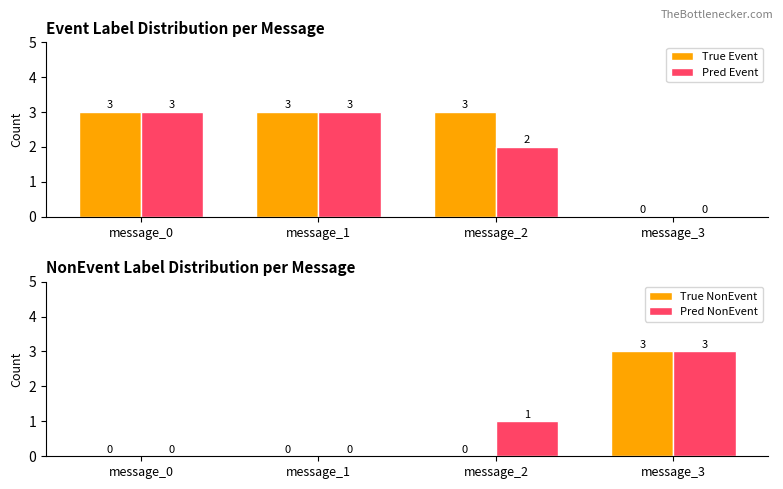

What is the value of the True Event bar at the 1st from the left?

3